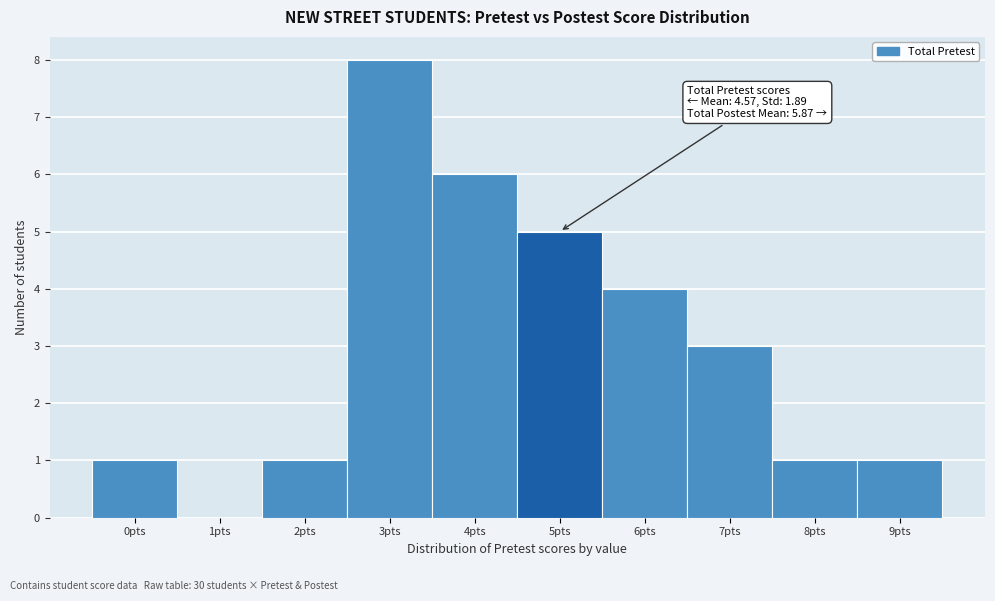

Which range on the x-axis has the tallest bar?

2.5 to 3.5